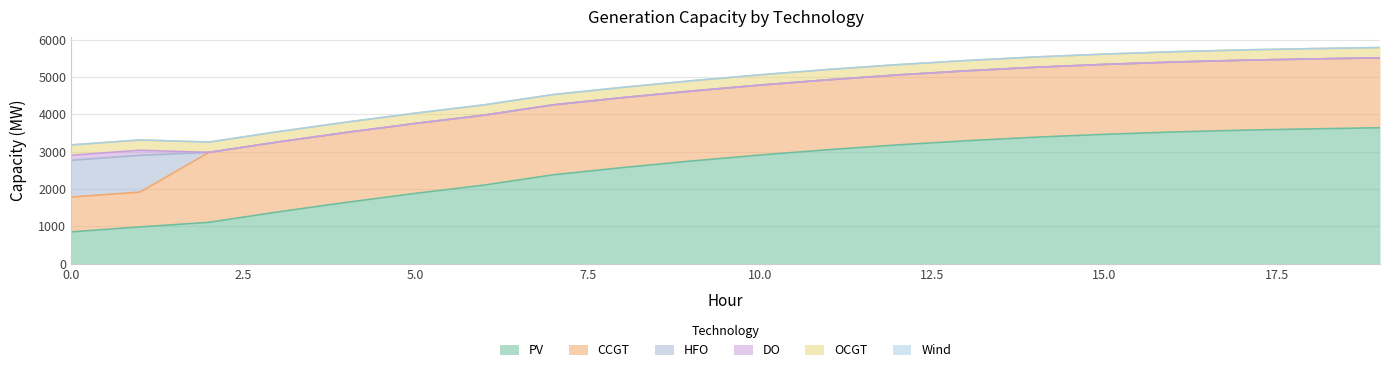

True or false: CCGT and DO cross at least once.

False